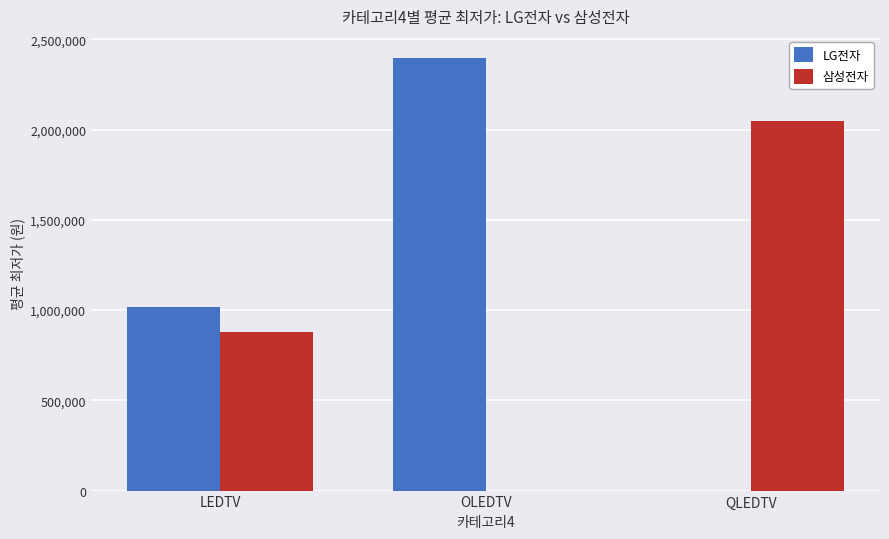

Which series has the widest spread of values?

LG전자